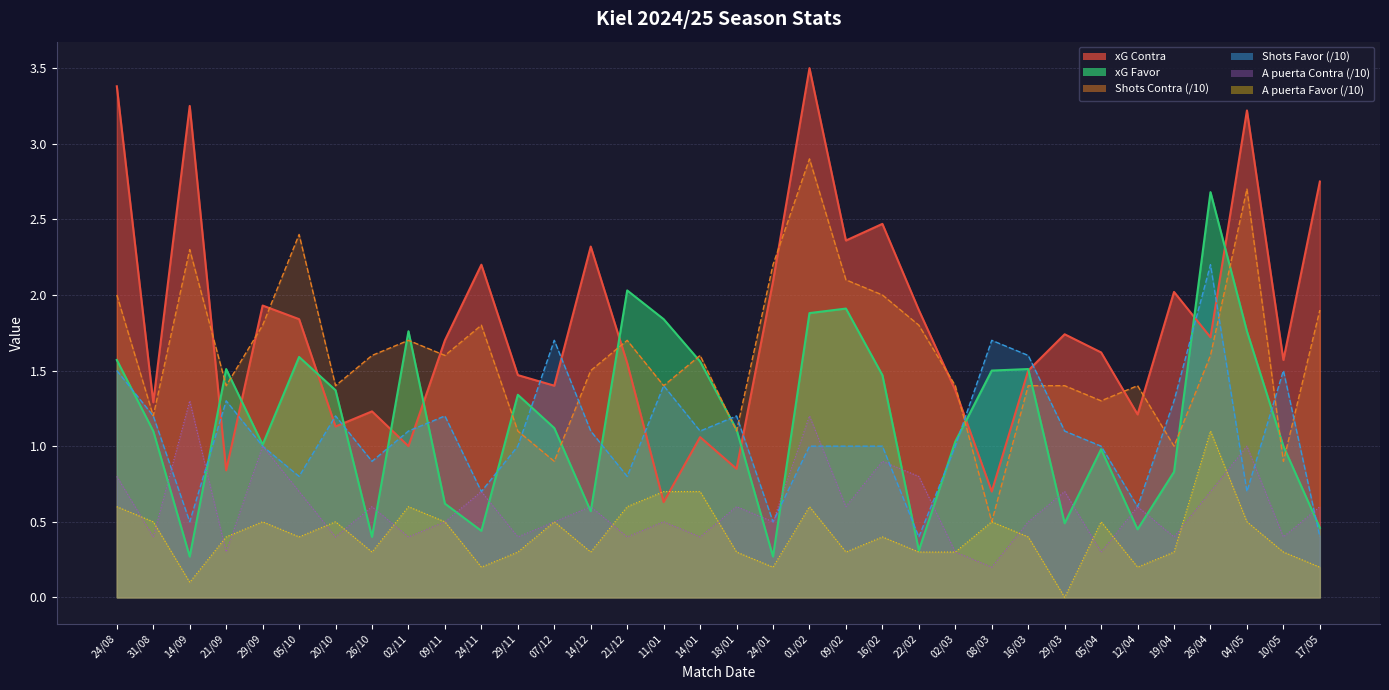

What is the label of the 17th point from the right?

18/01